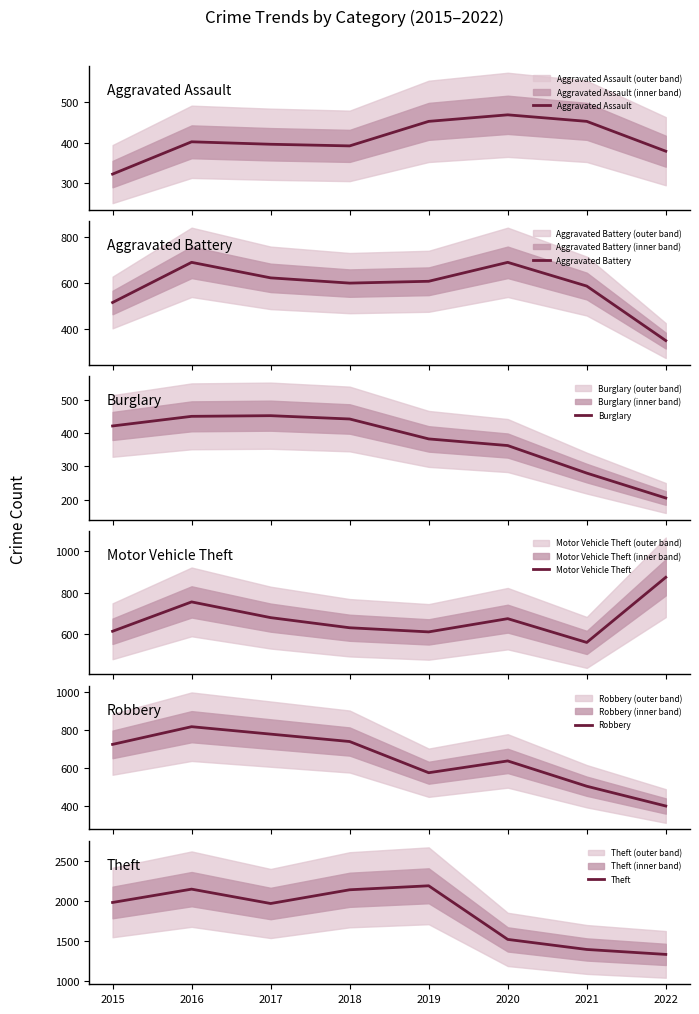

Reading left to right, extract all data points from this chart.

Aggravated Assault: 2015=323	2016=402	2017=396	2018=392	2019=452	2020=468	2021=452	2022=379
Aggravated Battery: 2015=515	2016=691	2017=623	2018=600	2019=608	2020=691	2021=587	2022=348
Burglary: 2015=422	2016=451	2017=453	2018=443	2019=383	2020=363	2021=280	2022=205
Motor Vehicle Theft: 2015=614	2016=756	2017=680	2018=631	2019=611	2020=675	2021=560	2022=875
Robbery: 2015=726	2016=819	2017=780	2018=741	2019=577	2020=639	2021=506	2022=402
Theft: 2015=1981	2016=2148	2017=1968	2018=2140	2019=2190	2020=1518	2021=1392	2022=1330